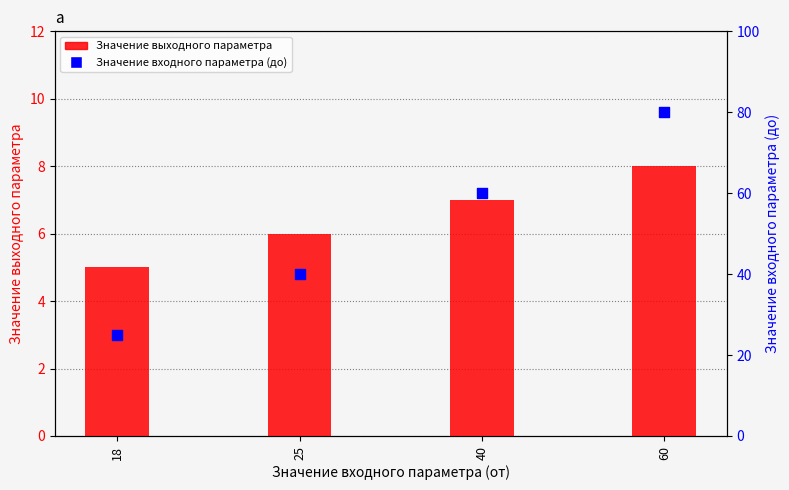

Which series has the widest spread of Y values?

Значение входного параметра (до)